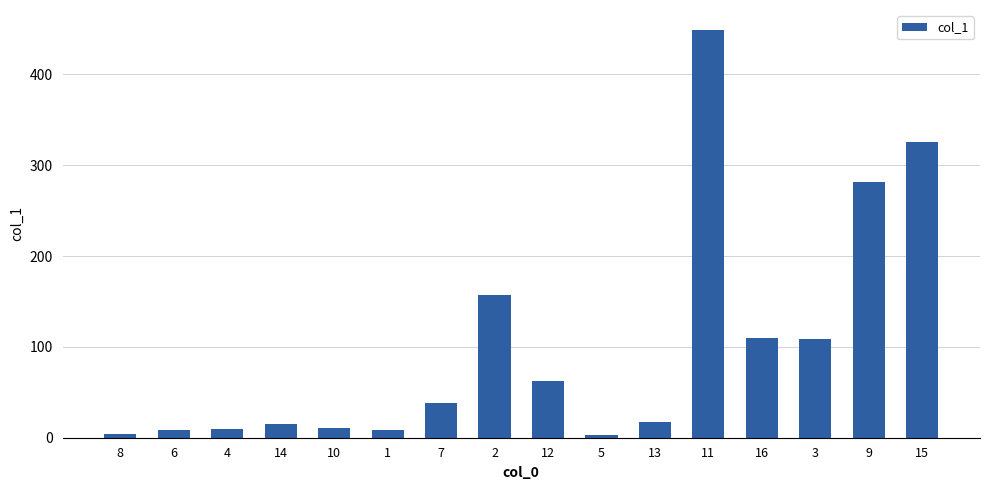

Count the number of categories in the chart.

16